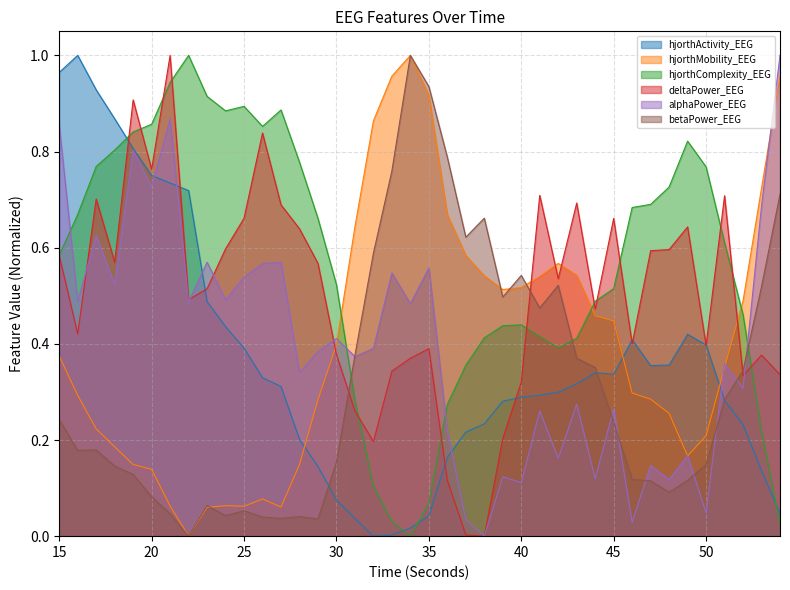

What is the difference between the highest and lowest values at 29?

0.6